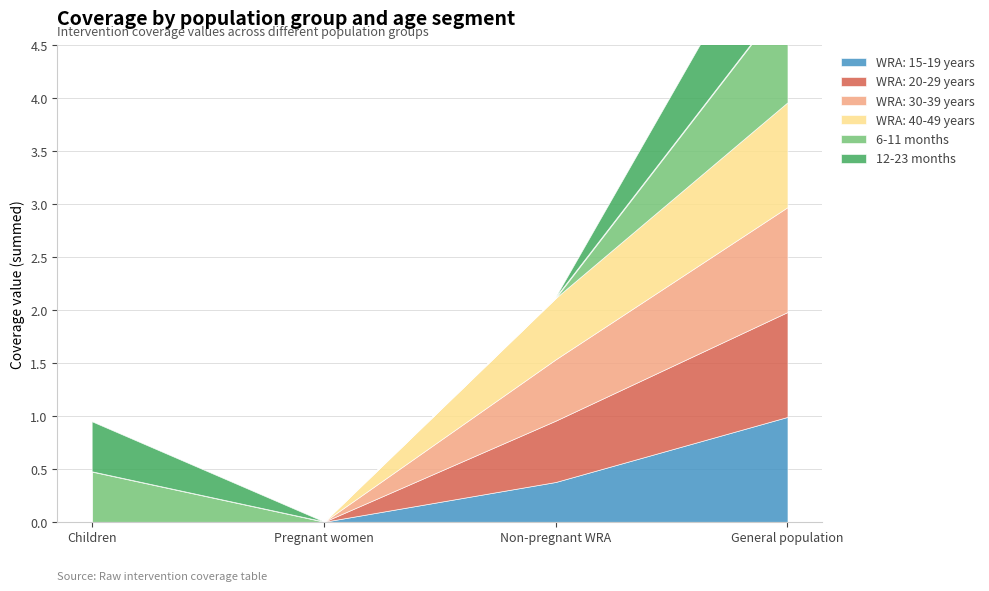

At how many categories does at least one series exceed 0?

3